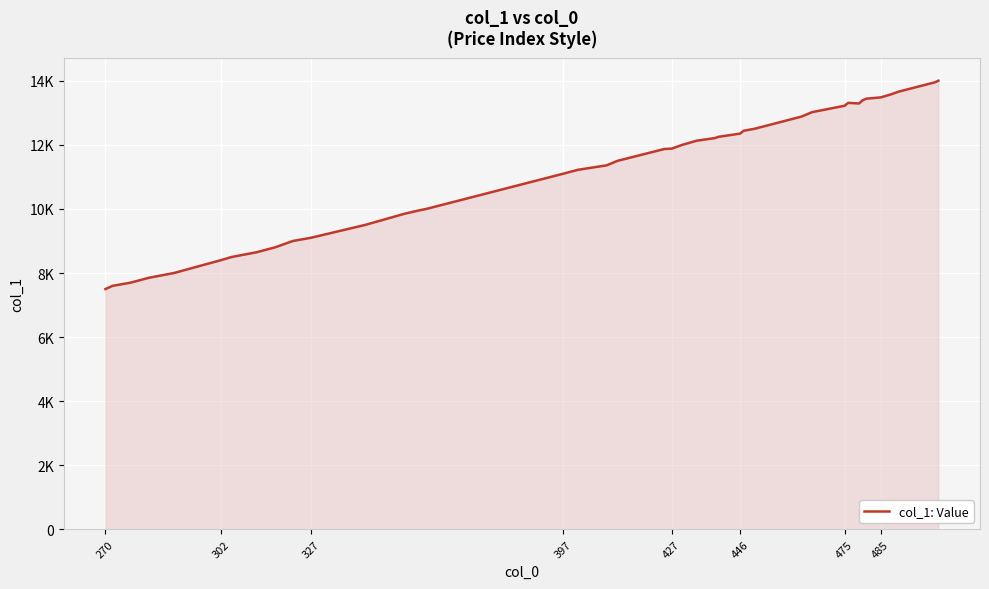

Does the chart display data point markers on the line(s)?

No